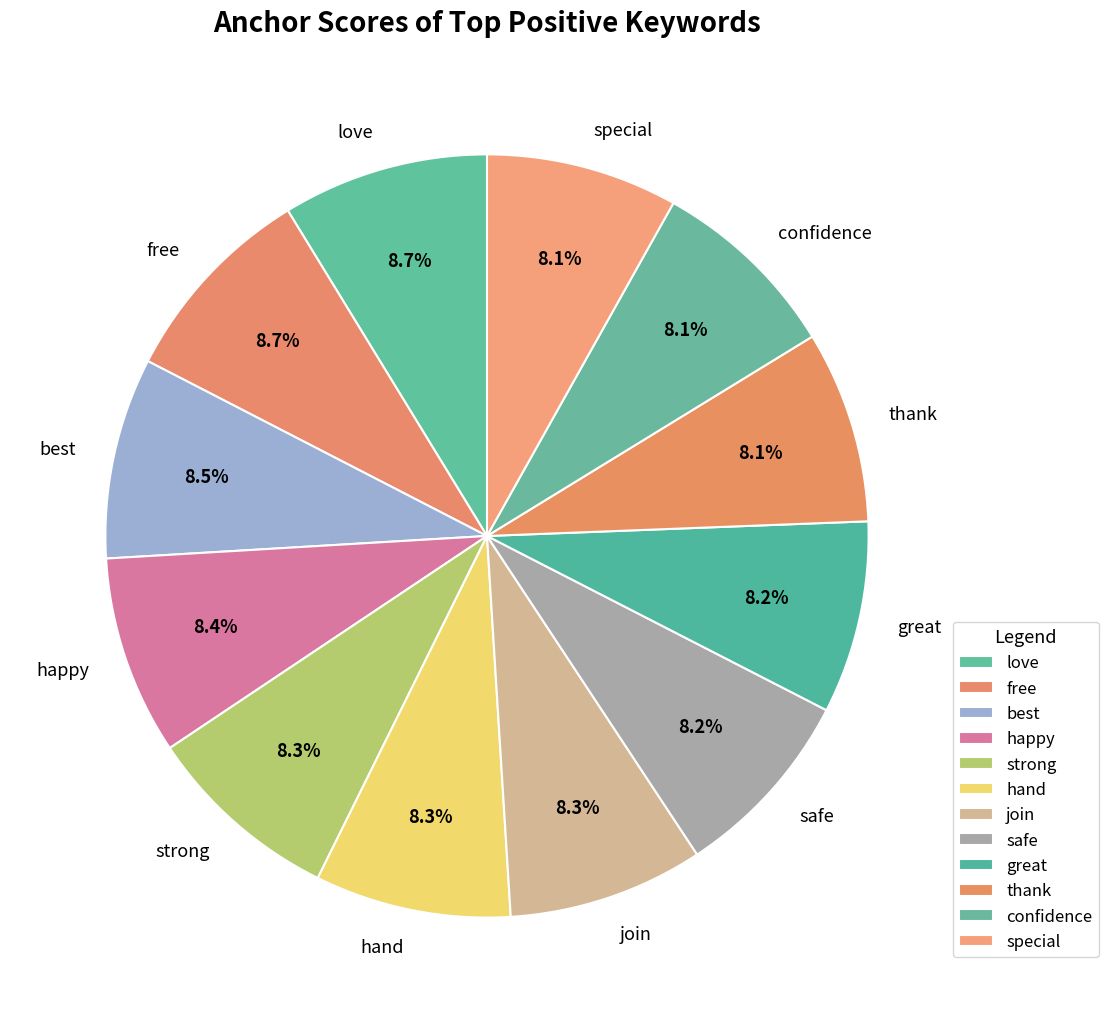

Combined, what portion of the pie is special and great?

16.3%